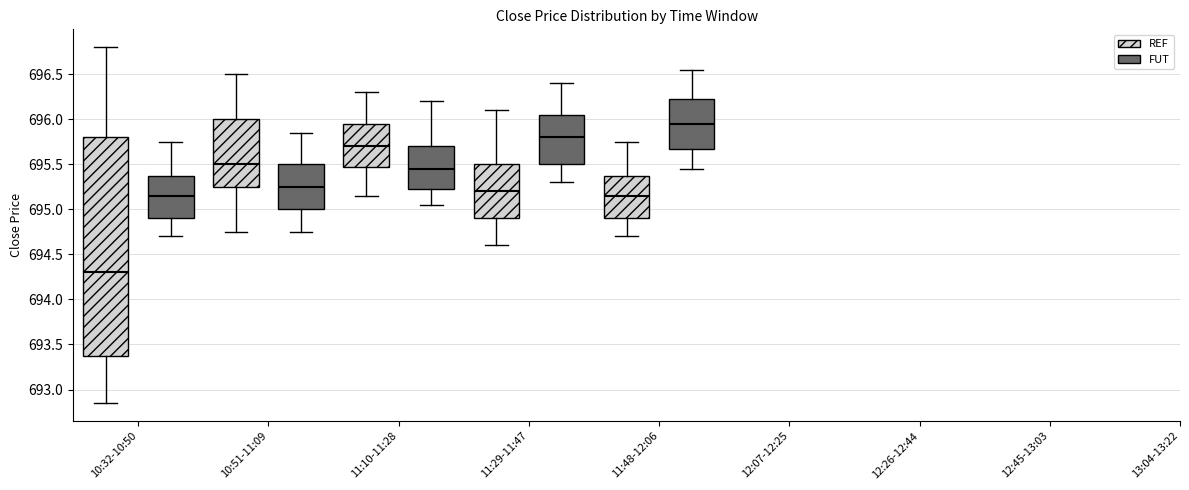

Where is the upper edge of the box for 11:10-11:28 (FUT) on the y-axis? The values are not printed on the chart, so give them approximately, as read against the axis.

695.70